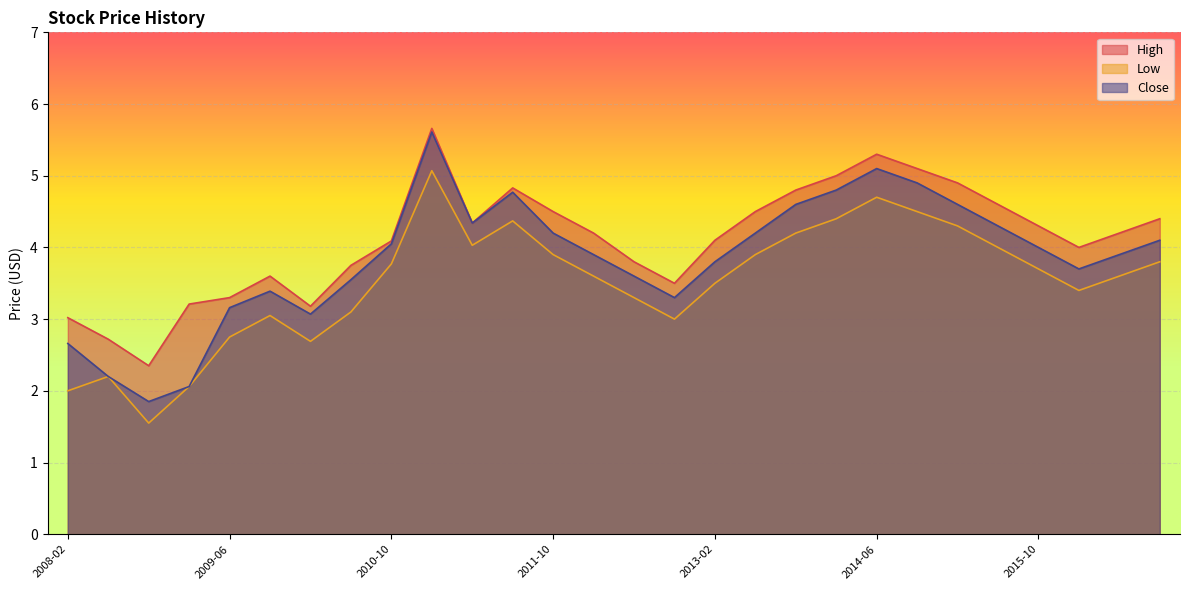

Which series has the largest range (max minus min)?

Close